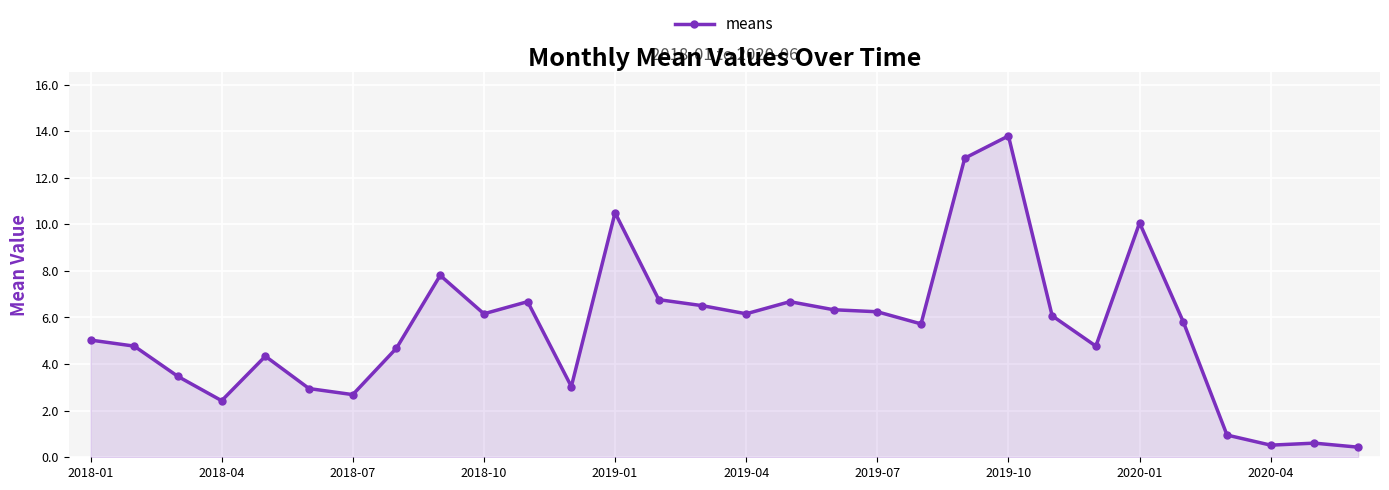

How many lines are shown in the chart?

1